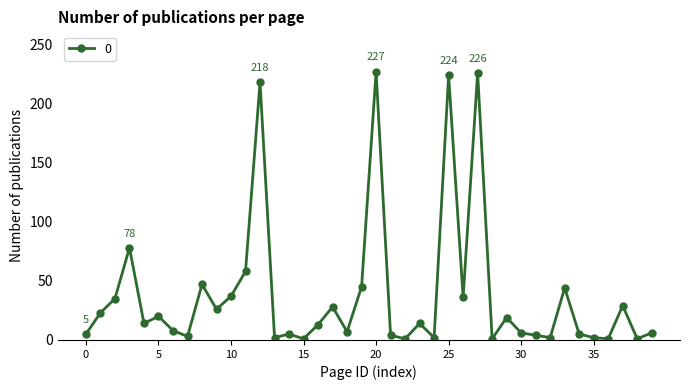

True or false: the data has more than 0 interior local peaks.

True